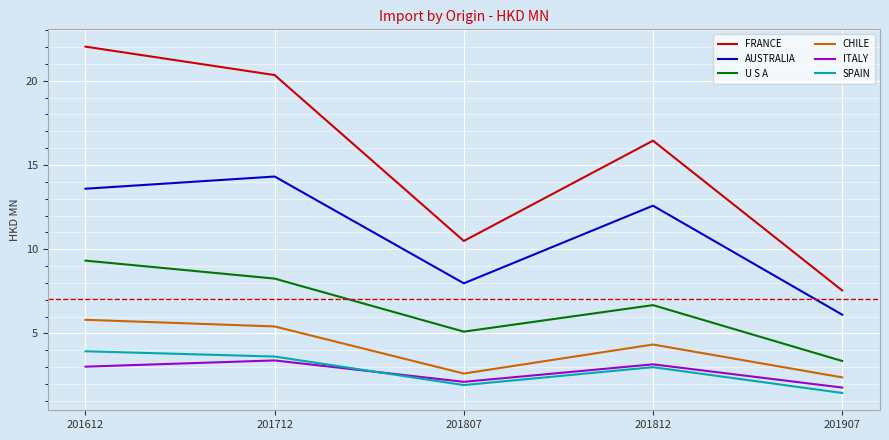

Which series has the largest range (max minus min)?

FRANCE